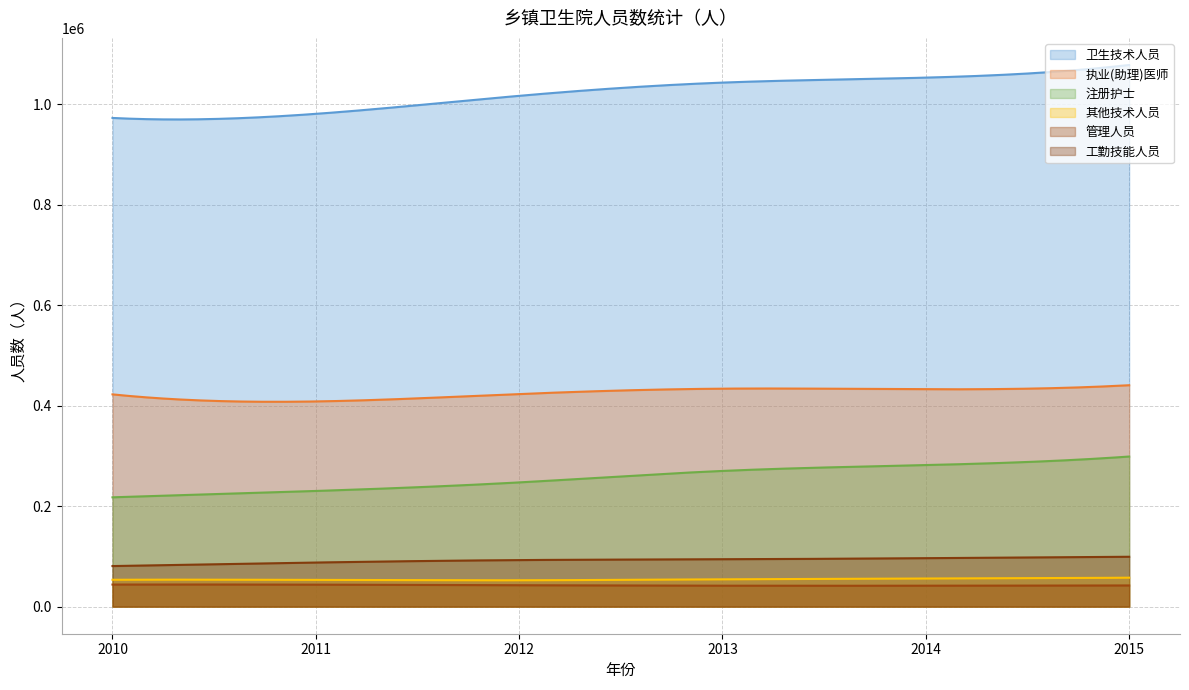

Reading right to left, transcribe all the data shown in this chart.

卫生技术人员: 2015=1078532	2014=1053348	2013=1043441	2012=1017096	2011=981227	2010=973059
执业(助理)医师: 2015=440889	2014=432831	2013=434025	2012=423350	2011=408587	2010=422648
注册护士: 2015=298881	2014=281864	2013=270210	2012=247355	2011=230339	2010=217693
其他技术人员: 2015=57654	2014=55774	2013=54401	2012=52520	2011=53166	2010=53508
管理人员: 2015=42202	2014=41677	2013=41709	2012=42669	2011=43775	2010=43983
工勤技能人员: 2015=99309	2014=96500	2013=94307	2012=92711	2011=87828	2010=80799